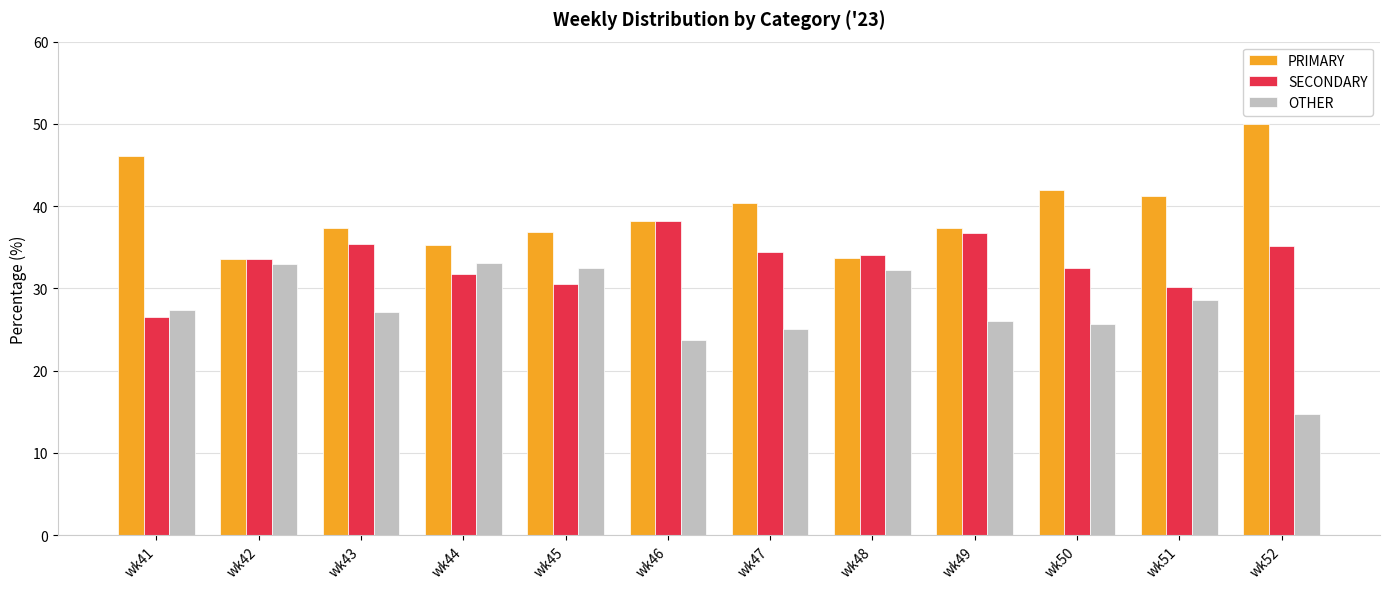

Which series has the largest total across all categories?

PRIMARY